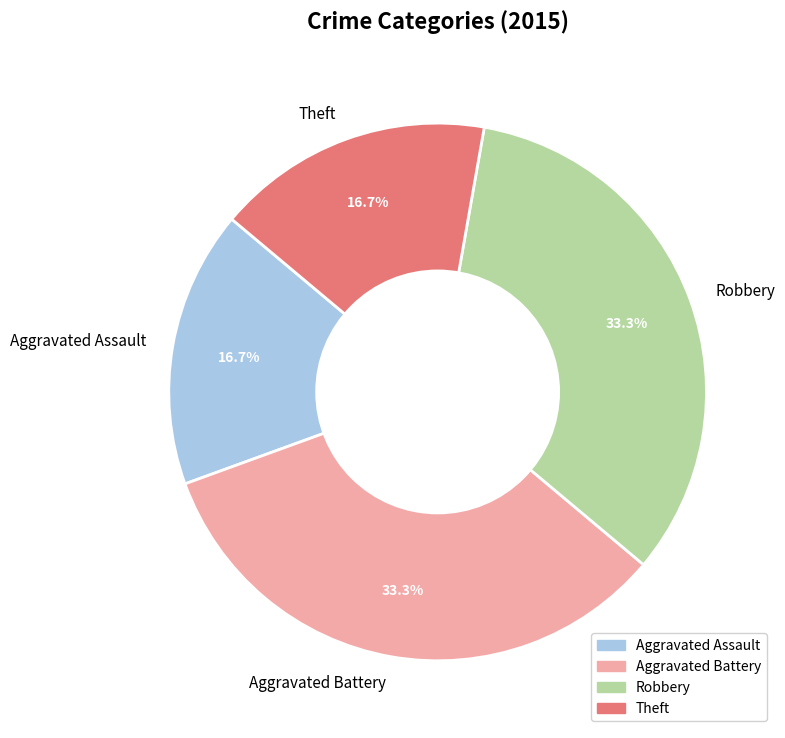

Is the sum of Aggravated Assault and Theft greater than half?

No